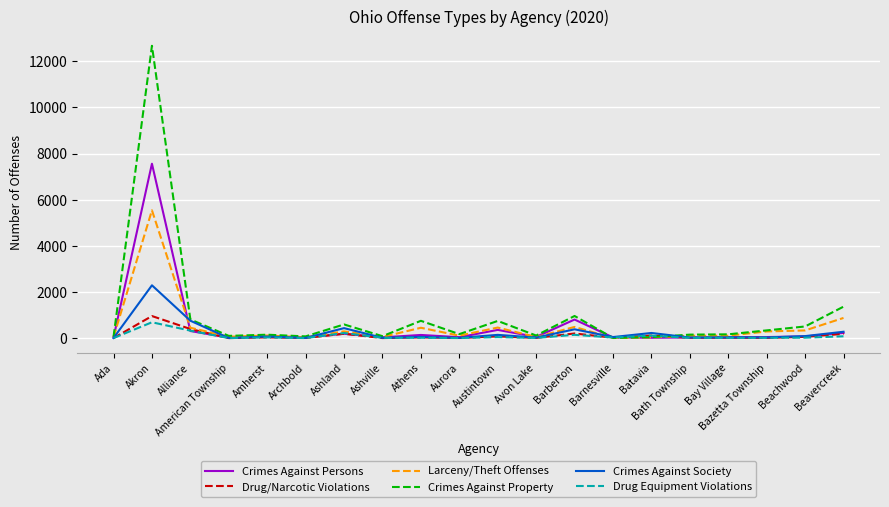

True or false: Crimes Against Property has more than 0 interior local peaks.

True